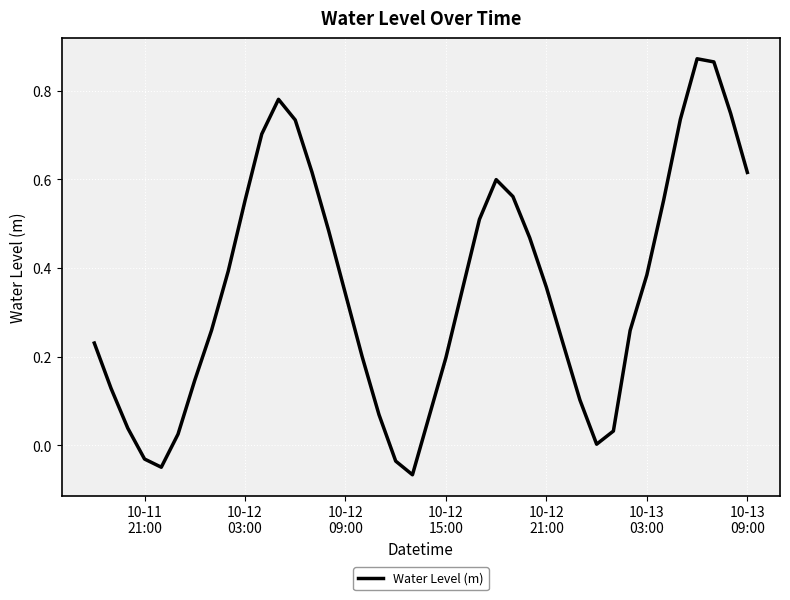

True or false: the data has more than 0 interior local peaks.

True